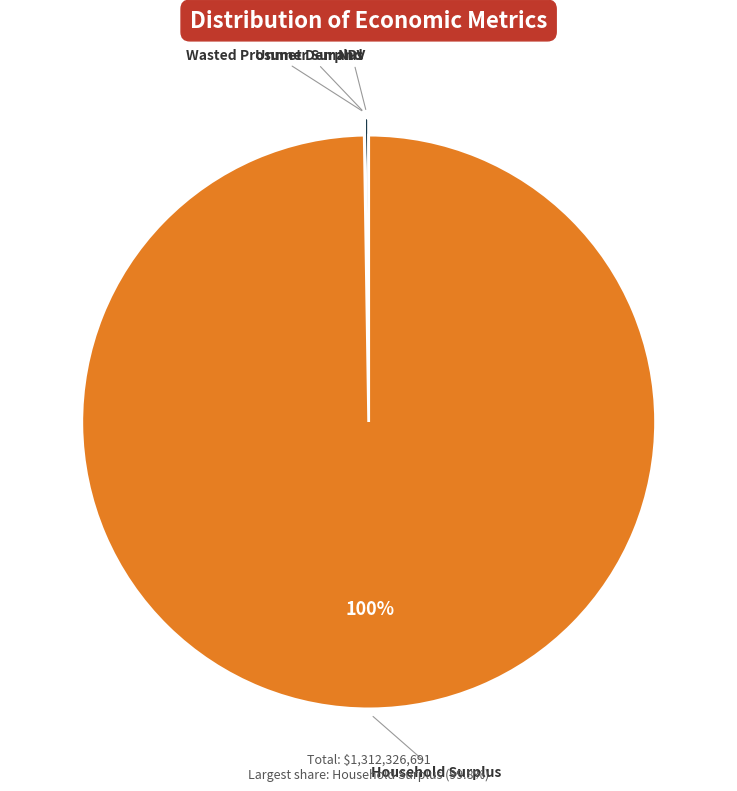

What is the largest slice in the pie chart?

Household Surplus